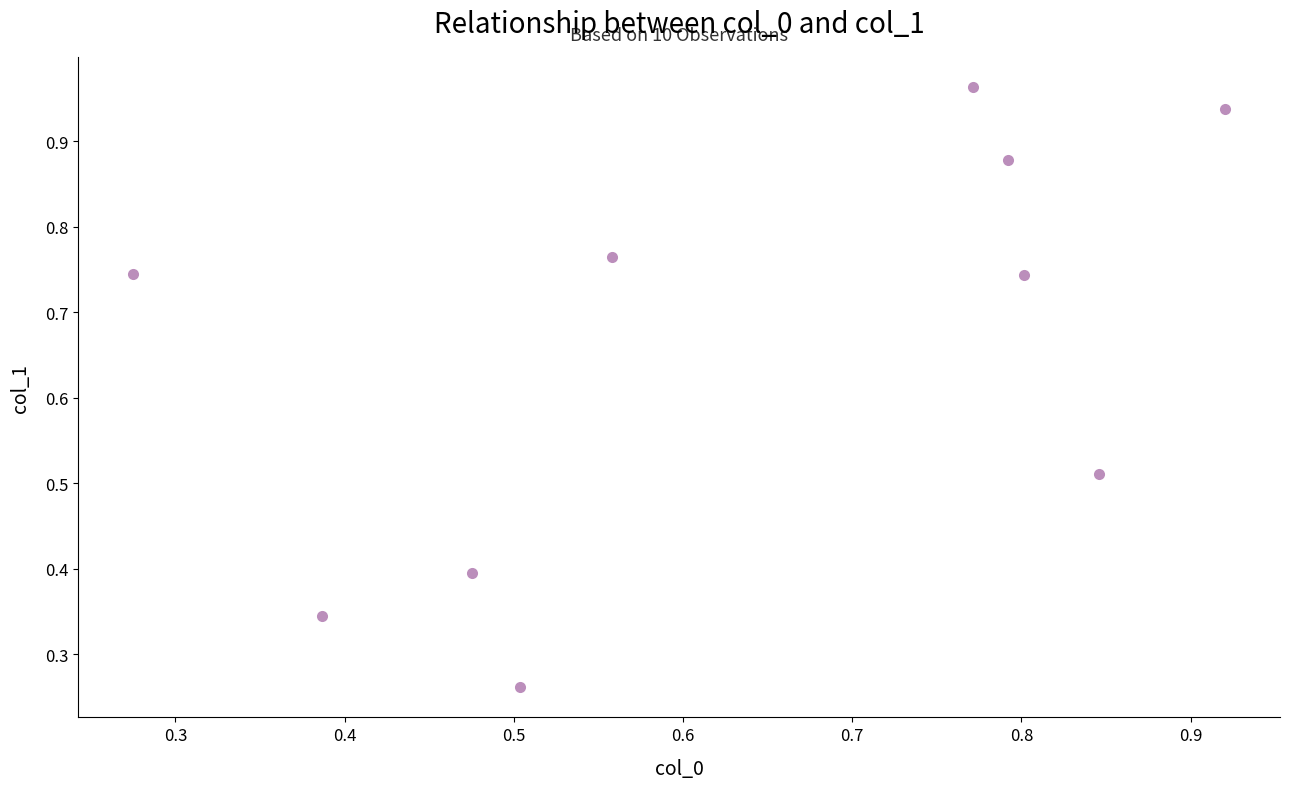

What is the average X value?

0.6